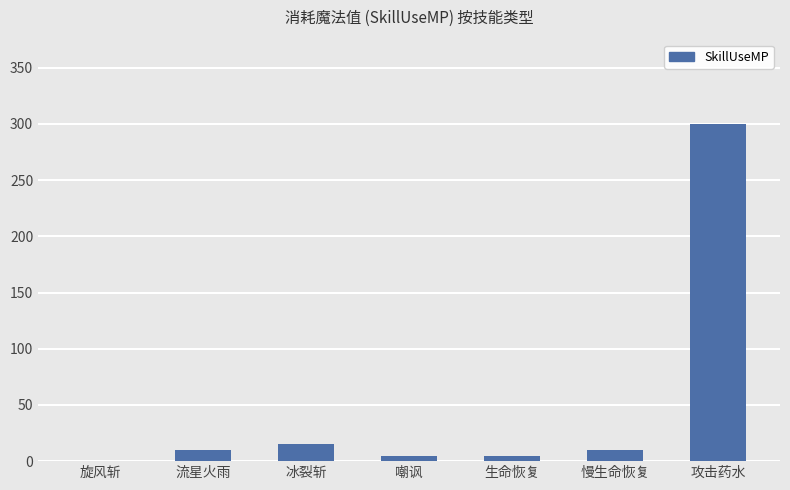

The value at 流星火雨 is 10. True or false?

True